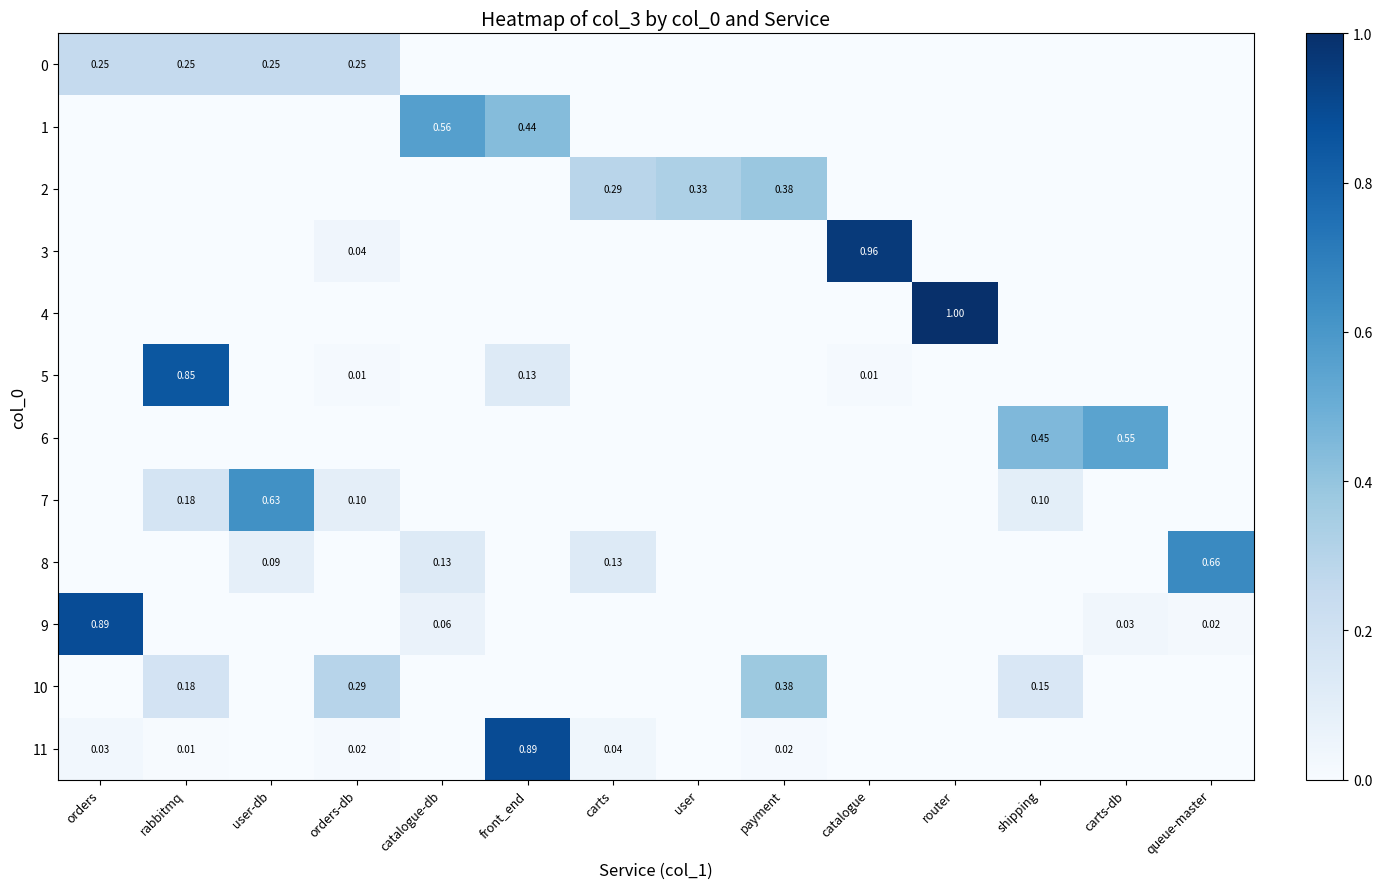

At how many categories does at least one series exceed 0?

14